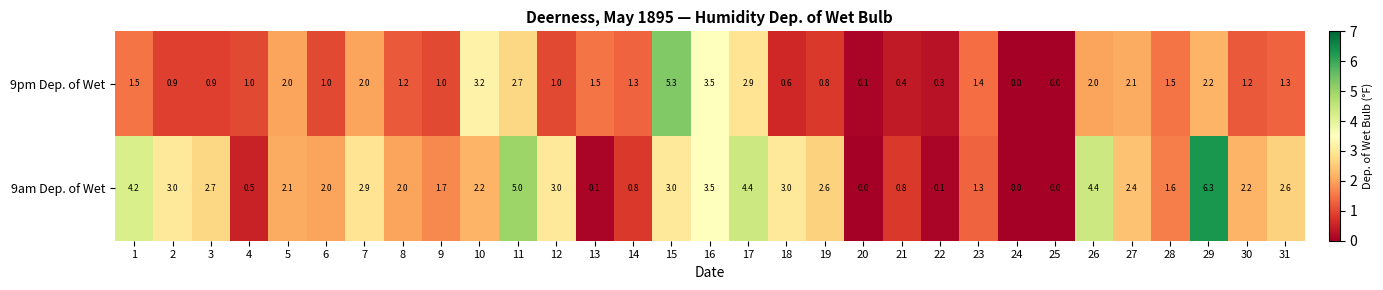

What is the difference between the highest and lowest values at 21?

0.4